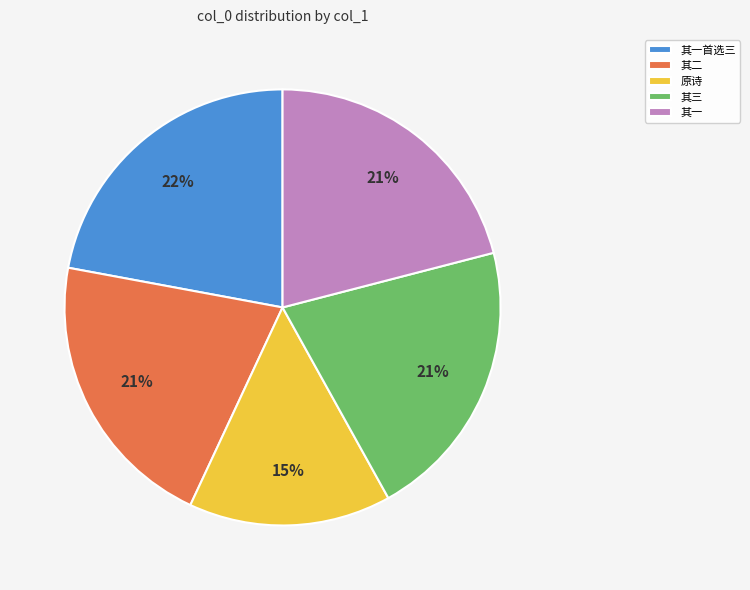

How many slices are in this pie chart?

5